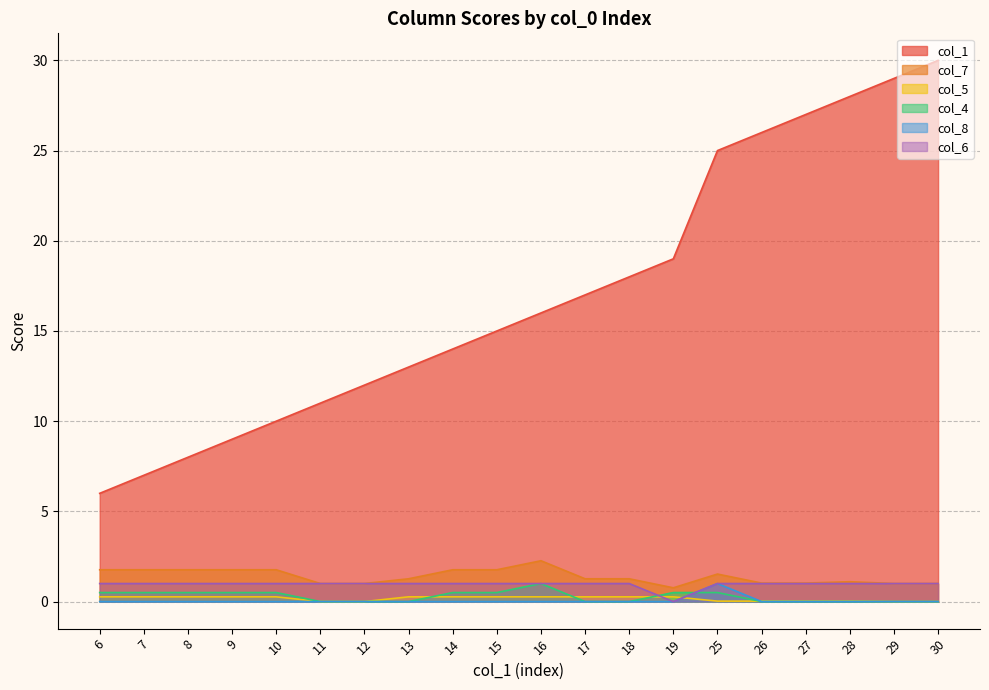

Reading left to right, extract all data points from this chart.

col_1: 6.0	7.0	8.0	9.0	10.0	11.0	12.0	13.0	14.0	15.0	16.0	17.0	18.0	19.0	25.0	26.0	27.0	28.0	29.0	30.0
col_7: 1.8	1.8	1.8	1.8	1.8	1.0	1.0	1.3	1.8	1.8	2.3	1.3	1.3	0.8	1.5	1.0	1.0	1.1	1.0	1.0
col_5: 0.3	0.3	0.3	0.3	0.3	0.0	0.0	0.3	0.3	0.3	0.3	0.3	0.3	0.3	0.0	0.0	0.0	0.0	0.0	0.0
col_4: 0.5	0.5	0.5	0.5	0.5	0.0	0.0	0.0	0.5	0.5	1.0	0.0	0.0	0.5	0.5	0.0	0.0	0.0	0.0	0.0
col_8: 0.0	0.0	0.0	0.0	0.0	0.0	0.0	0.0	0.0	0.0	0.0	0.0	0.0	0.0	1.0	0.0	0.0	0.0	0.0	0.0
col_6: 1.0	1.0	1.0	1.0	1.0	1.0	1.0	1.0	1.0	1.0	1.0	1.0	1.0	0.0	1.0	1.0	1.0	1.0	1.0	1.0